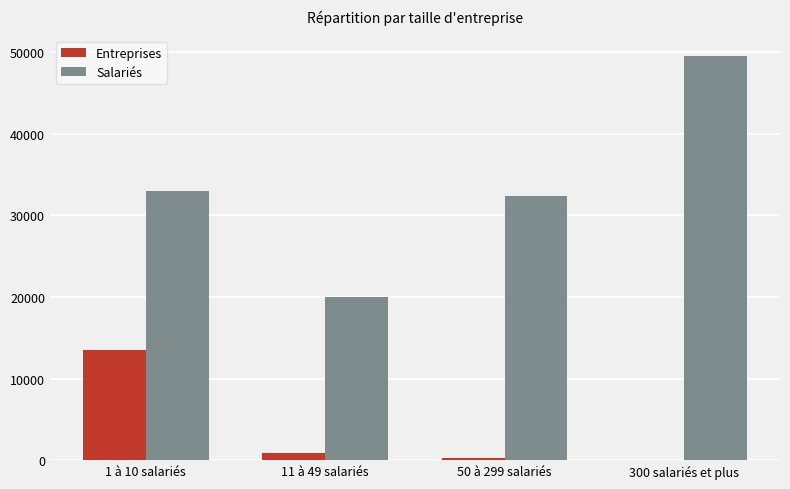

Are the bars grouped side by side (vs. stacked)?

Yes